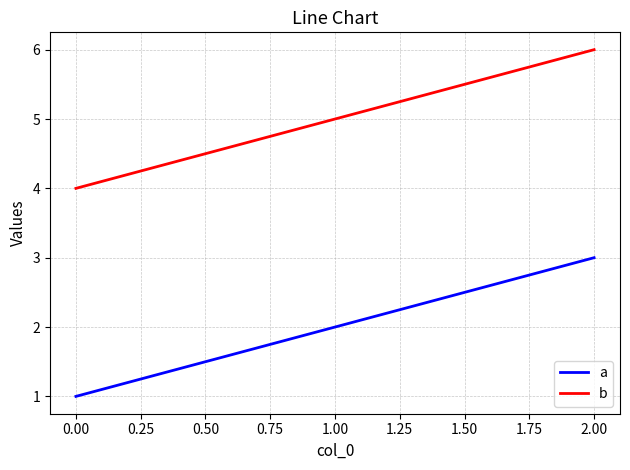

Is this an area chart (filled region under the line)?

No